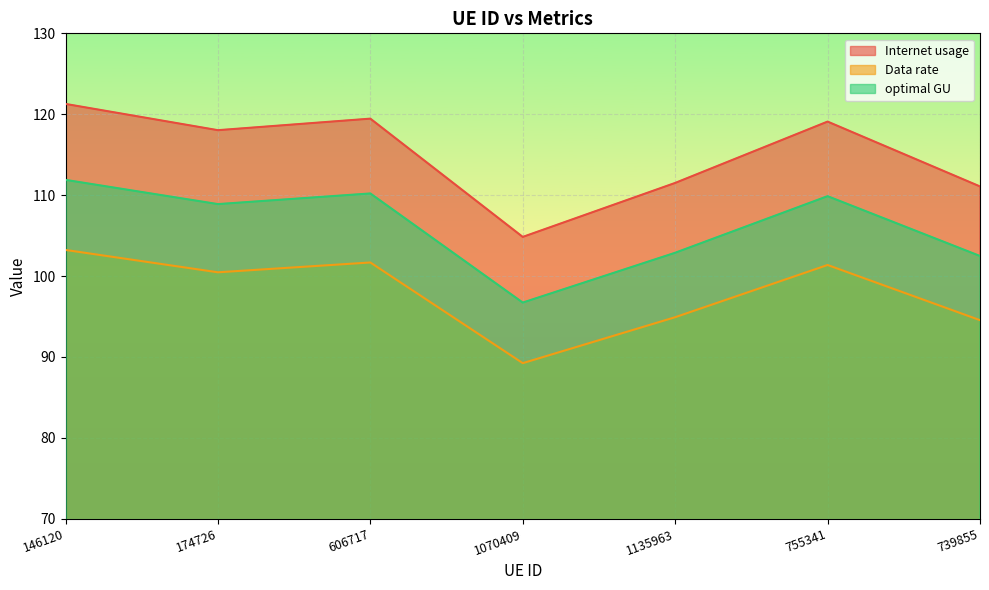

What is the sum of all optimal GU values?

742.9